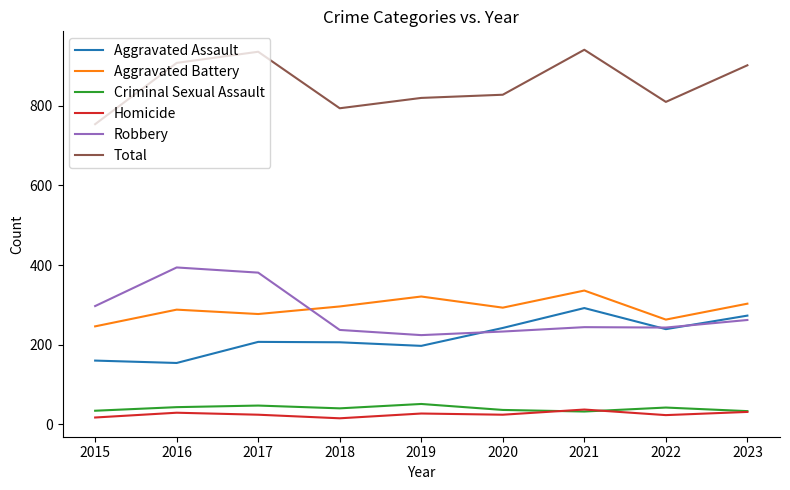

At 2015, list the series in order from smallest to largest.

Homicide, Criminal Sexual Assault, Aggravated Assault, Aggravated Battery, Robbery, Total